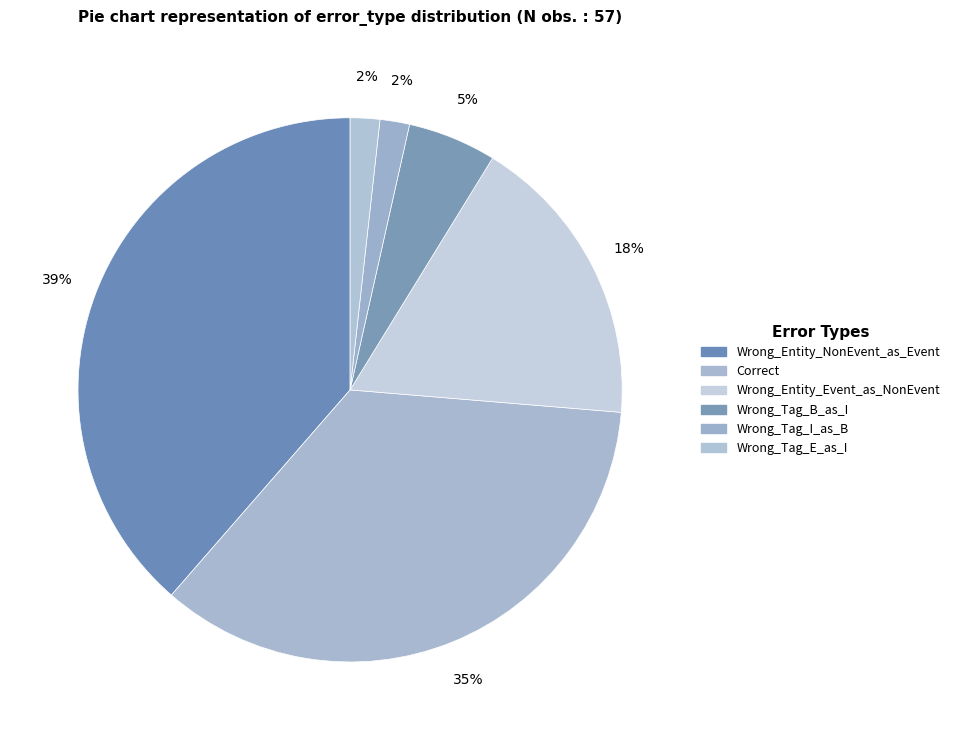

Is Wrong_Tag_I_as_B the majority of the pie?

No